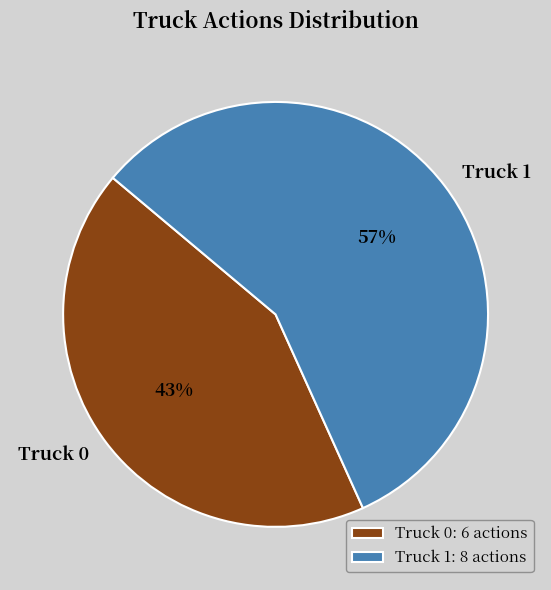

What is the ratio of the value at Truck 1 to the value at Truck 0?

1.3